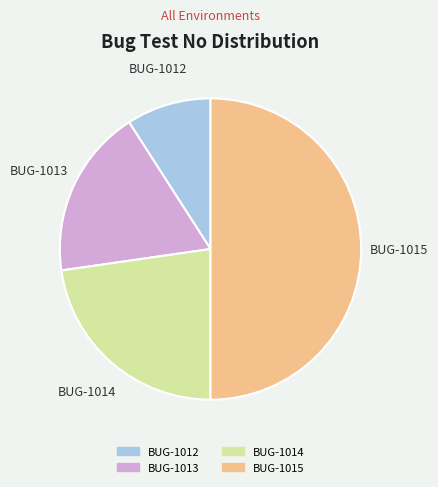

How many slices are in this pie chart?

4